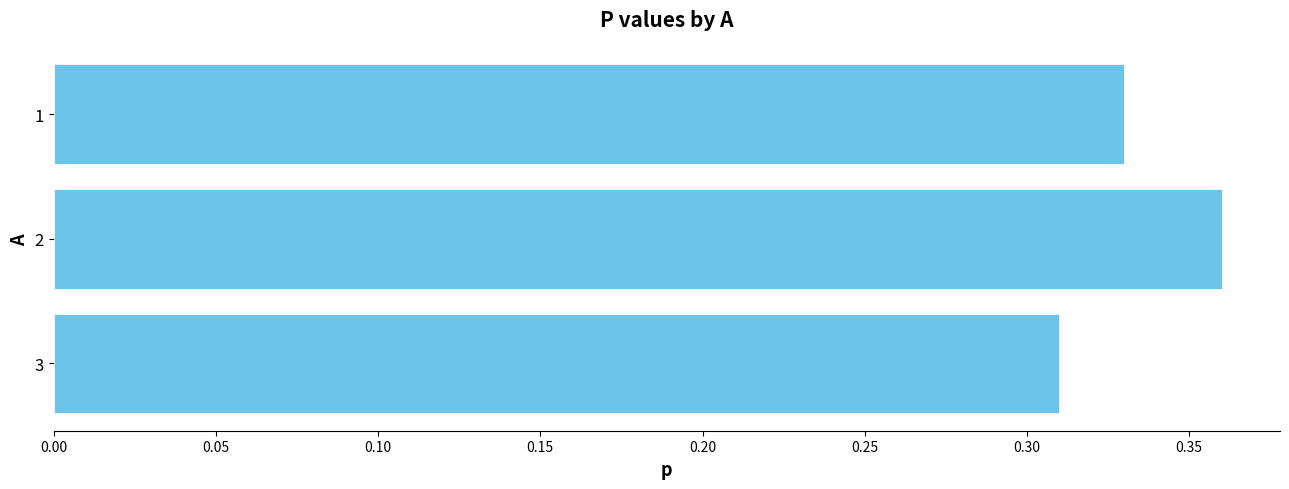

List the labels in order of value, largest first.

2, 1, 3